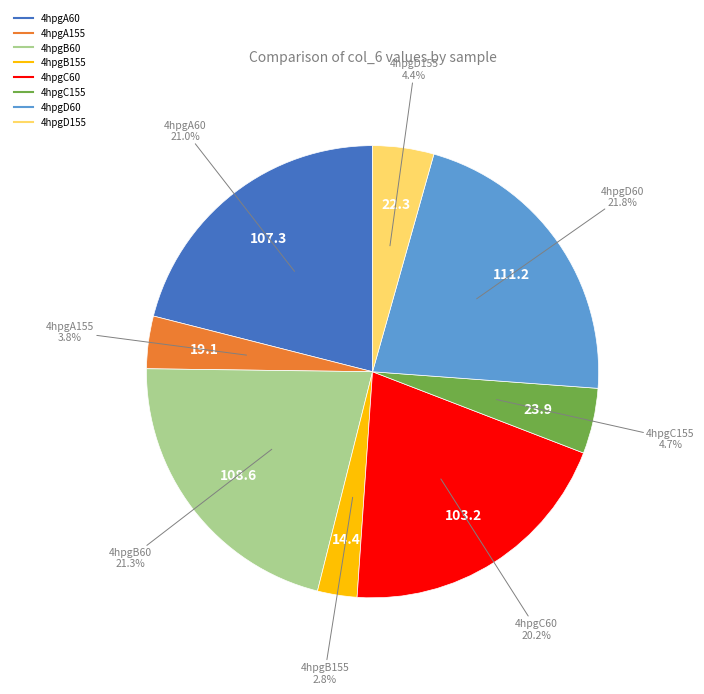

To the nearest percent, what is the difference between the largest and smallest slice percentages?

19%